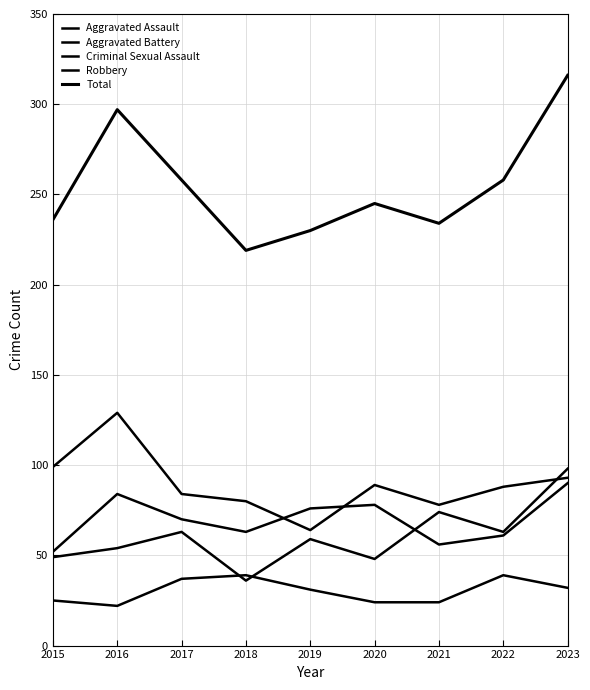

Reading left to right, transcribe all the data shown in this chart.

Aggravated Assault: 2015=49	2016=54	2017=63	2018=36	2019=59	2020=48	2021=74	2022=63	2023=98
Aggravated Battery: 2015=52	2016=84	2017=70	2018=63	2019=76	2020=78	2021=56	2022=61	2023=90
Criminal Sexual Assault: 2015=25	2016=22	2017=37	2018=39	2019=31	2020=24	2021=24	2022=39	2023=32
Robbery: 2015=99	2016=129	2017=84	2018=80	2019=64	2020=89	2021=78	2022=88	2023=93
Total: 2015=236	2016=297	2017=258	2018=219	2019=230	2020=245	2021=234	2022=258	2023=316